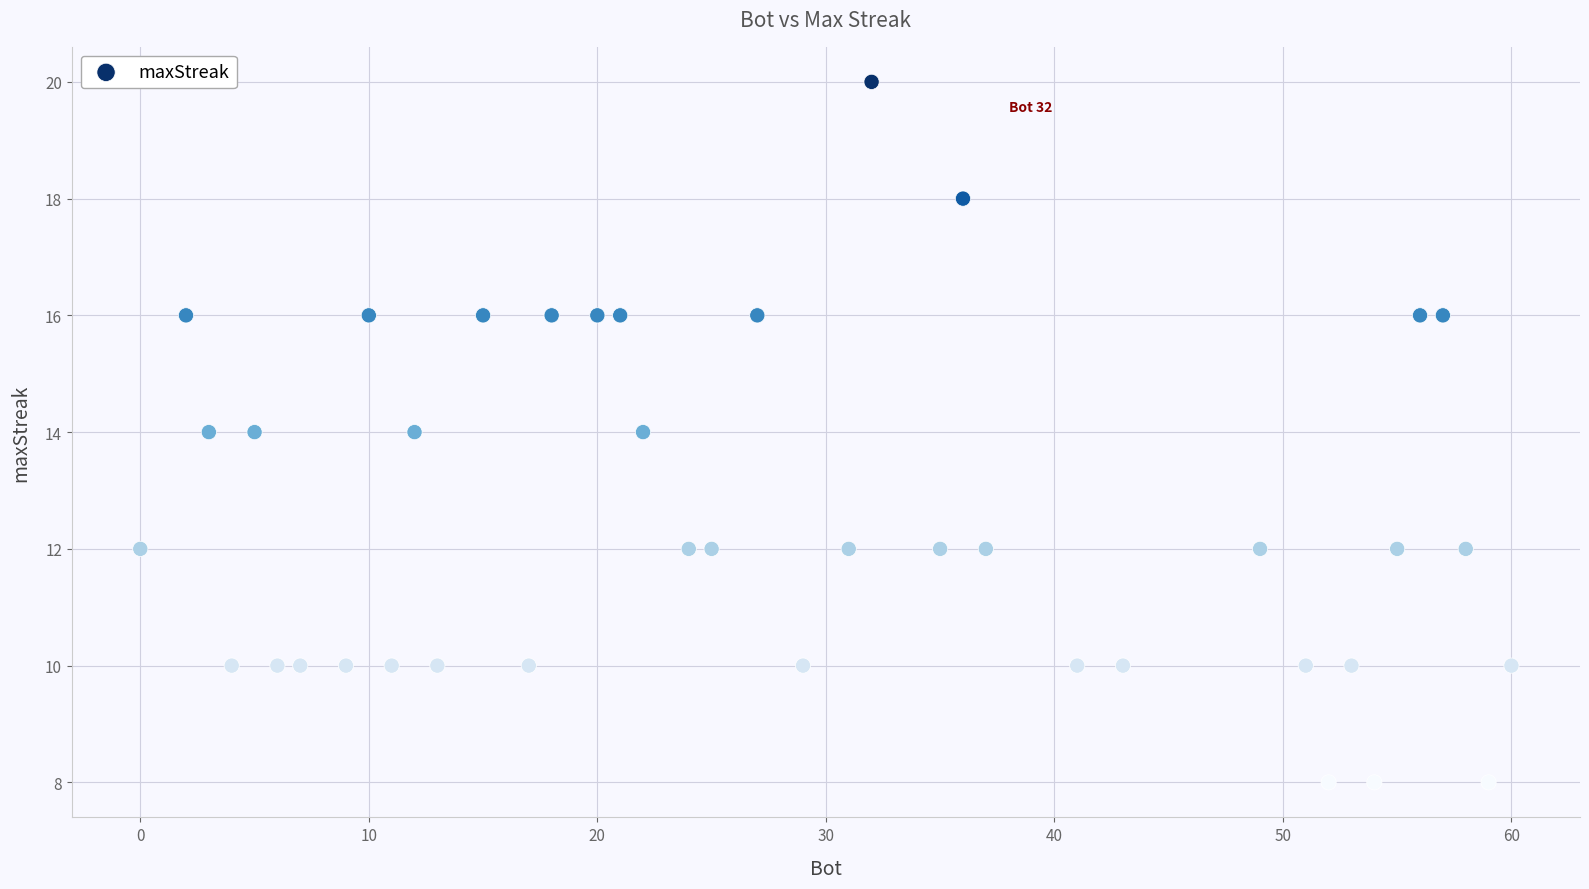

What is the range of Y values (max minus min)?

12